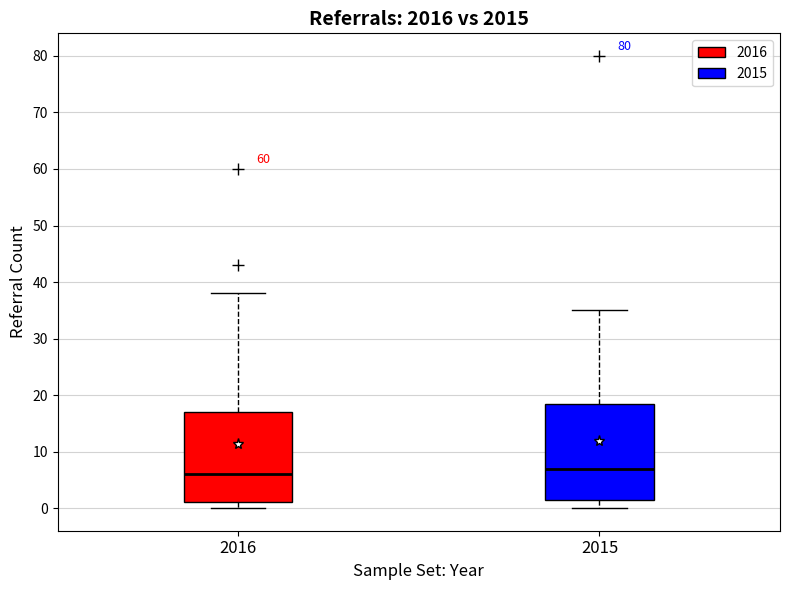

Which box has the lowest median line?

2016